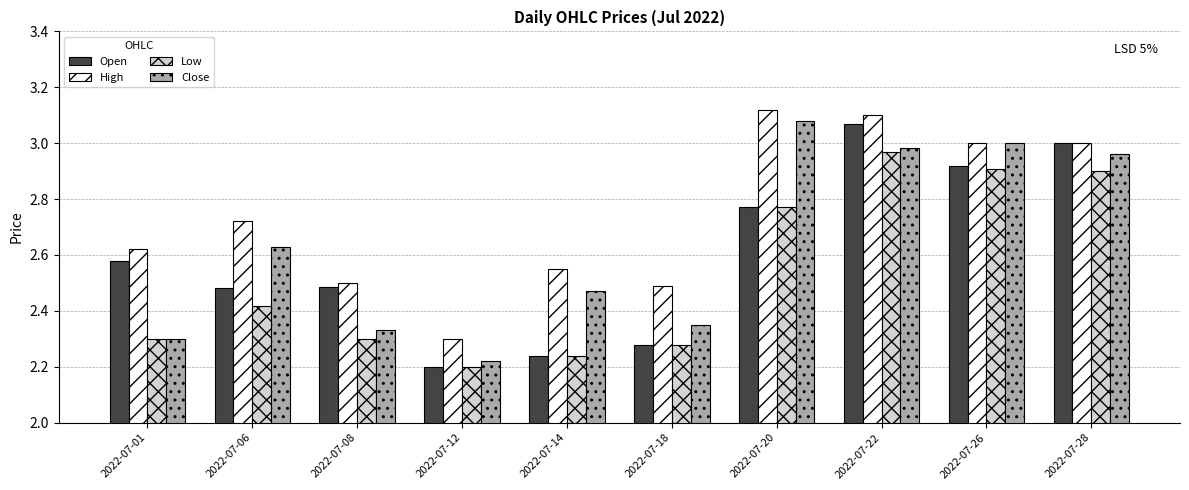

What is the sum of the Open values at 2022-07-01 and 2022-07-08?

5.1